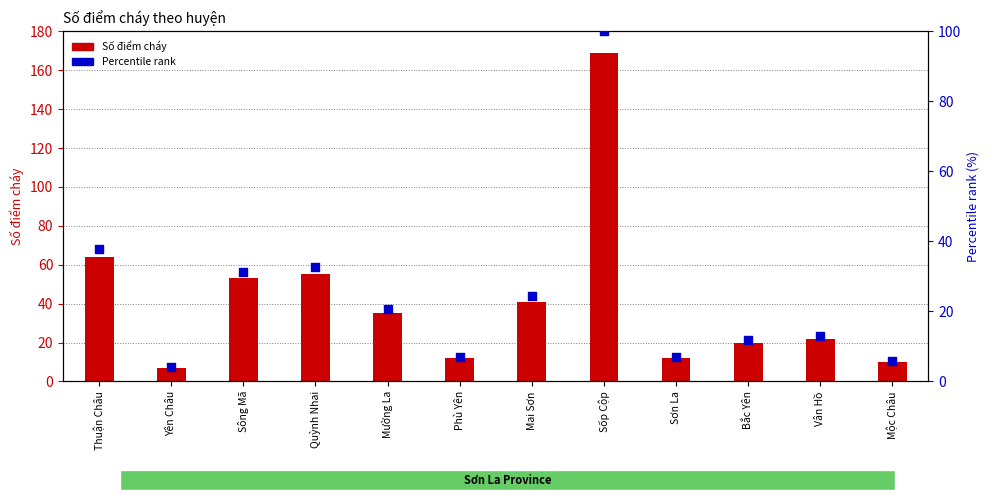

Which series reaches the maximum Y coordinate?

Số điểm cháy